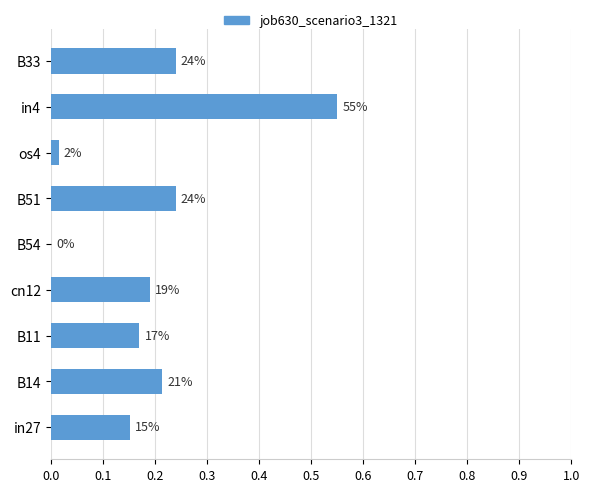

Does the chart contain any negative values?

No